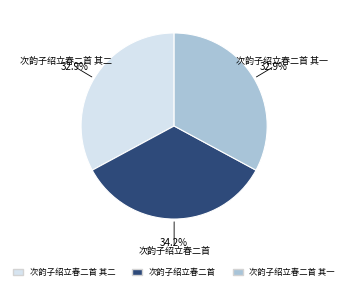

Is there a majority slice in this chart?

No